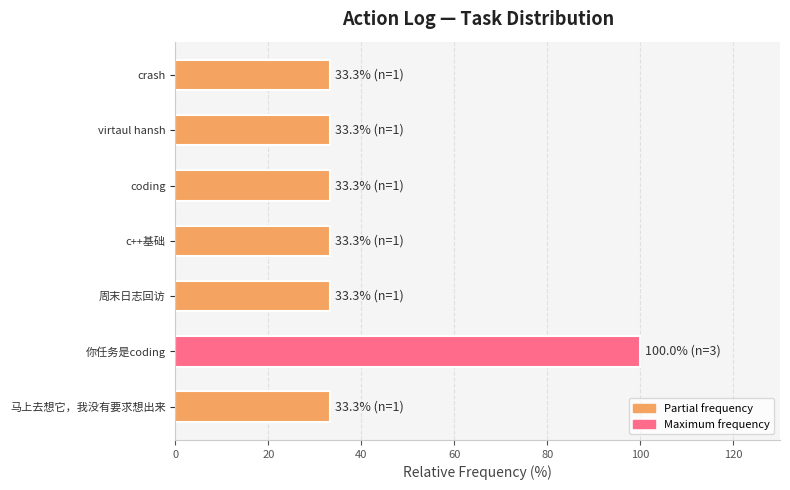

The value at 你任务是coding is 100.0. True or false?

True